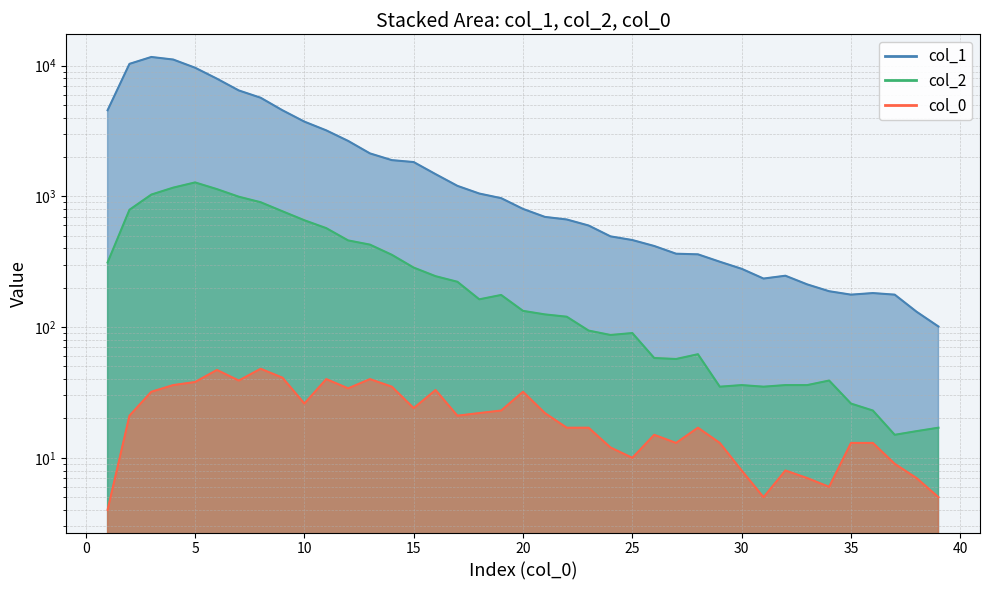

True or false: col_2 and col_1 intersect in this chart.

False